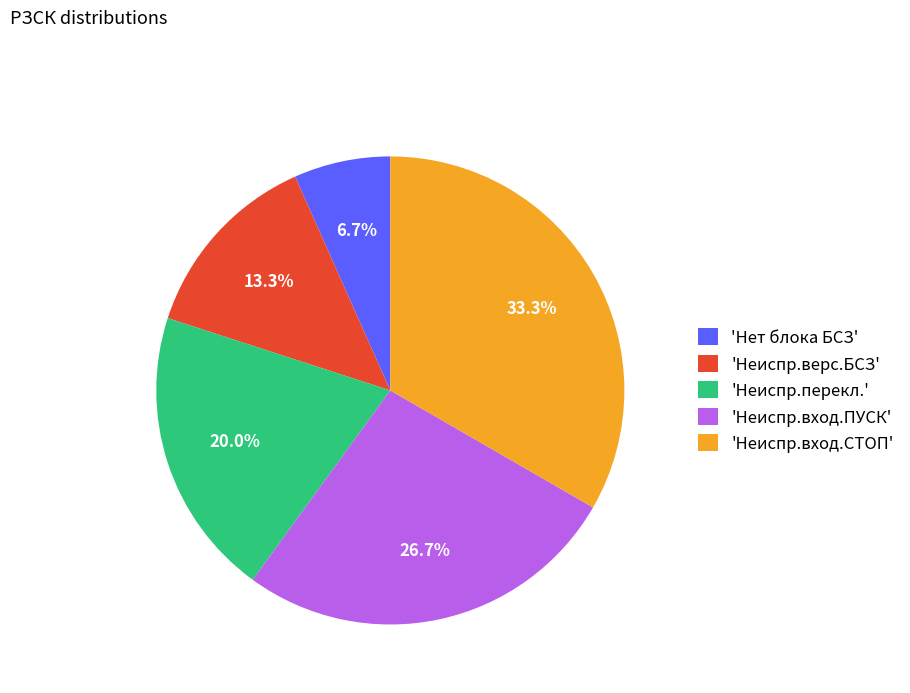

What is the total percentage of 'Неиспр.вход.ПУСК' and 'Неиспр.перекл.'?

46.7%